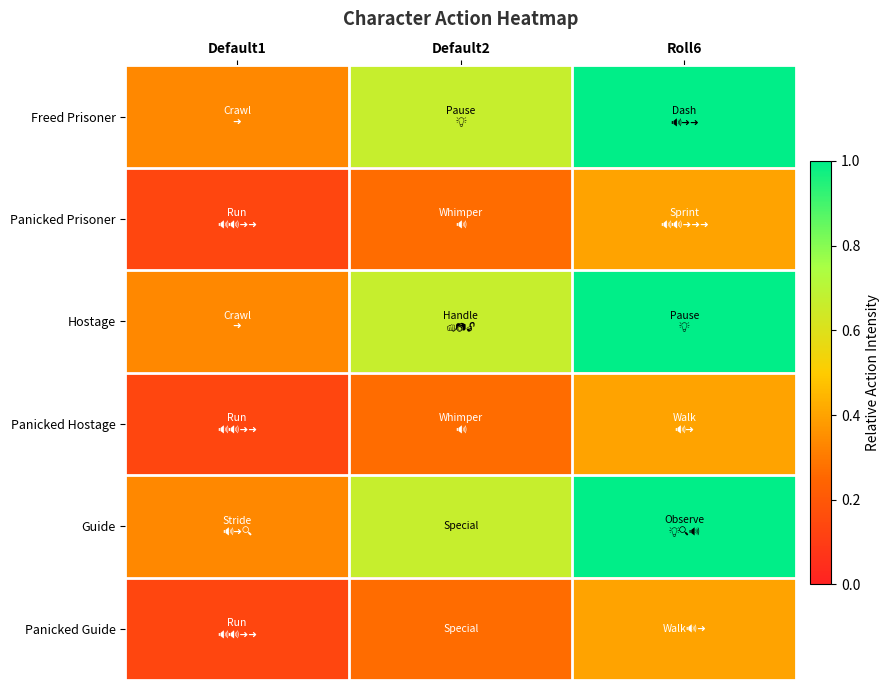

At how many categories does at least one series exceed 0?

3